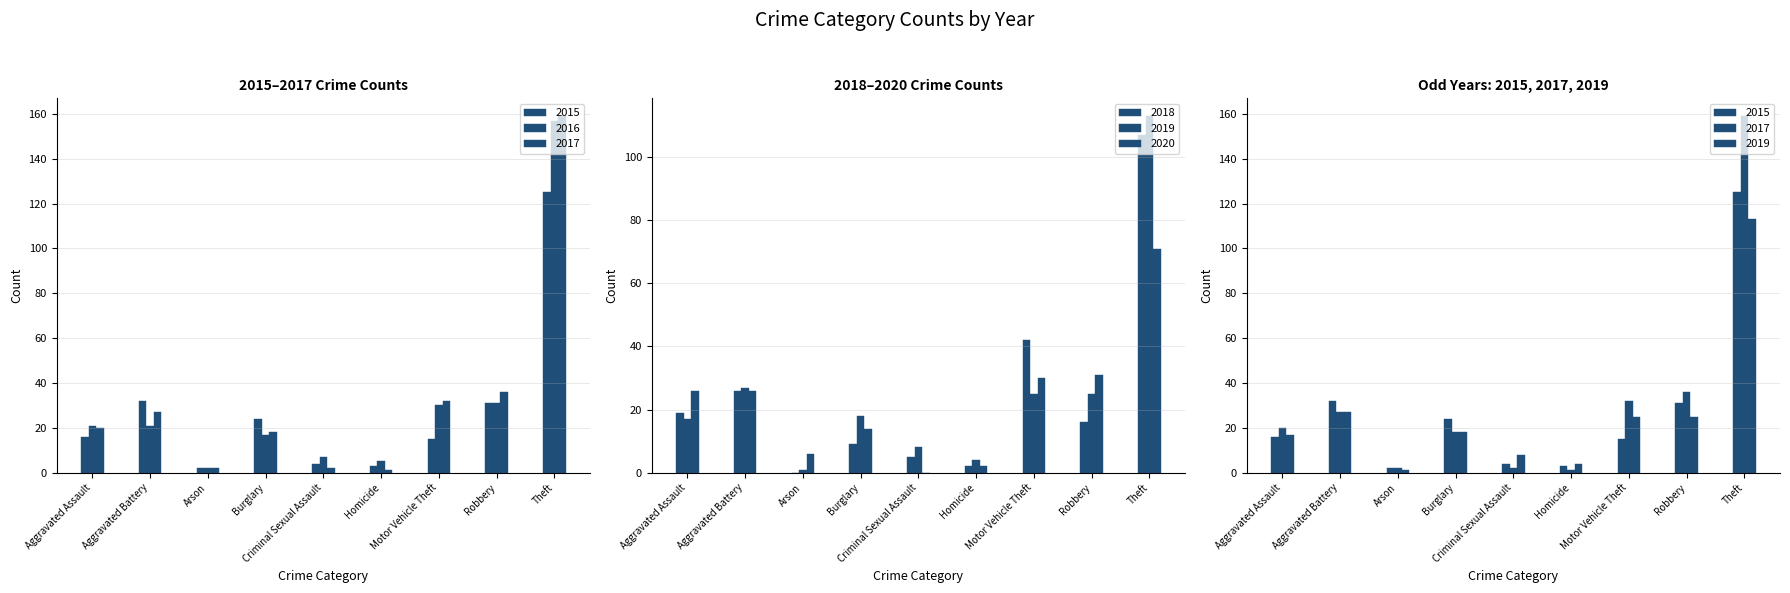

What is the value of the 2019 bar at the 7th from the left?

25